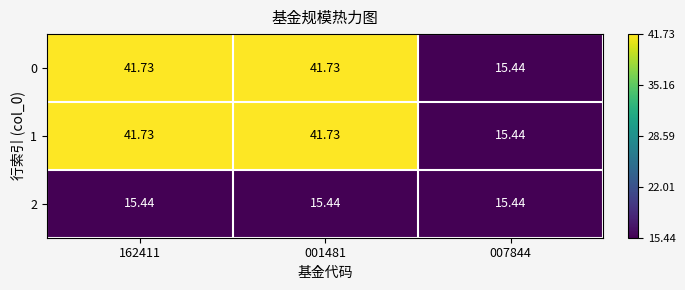

How many data points in 1 are above 41?

2